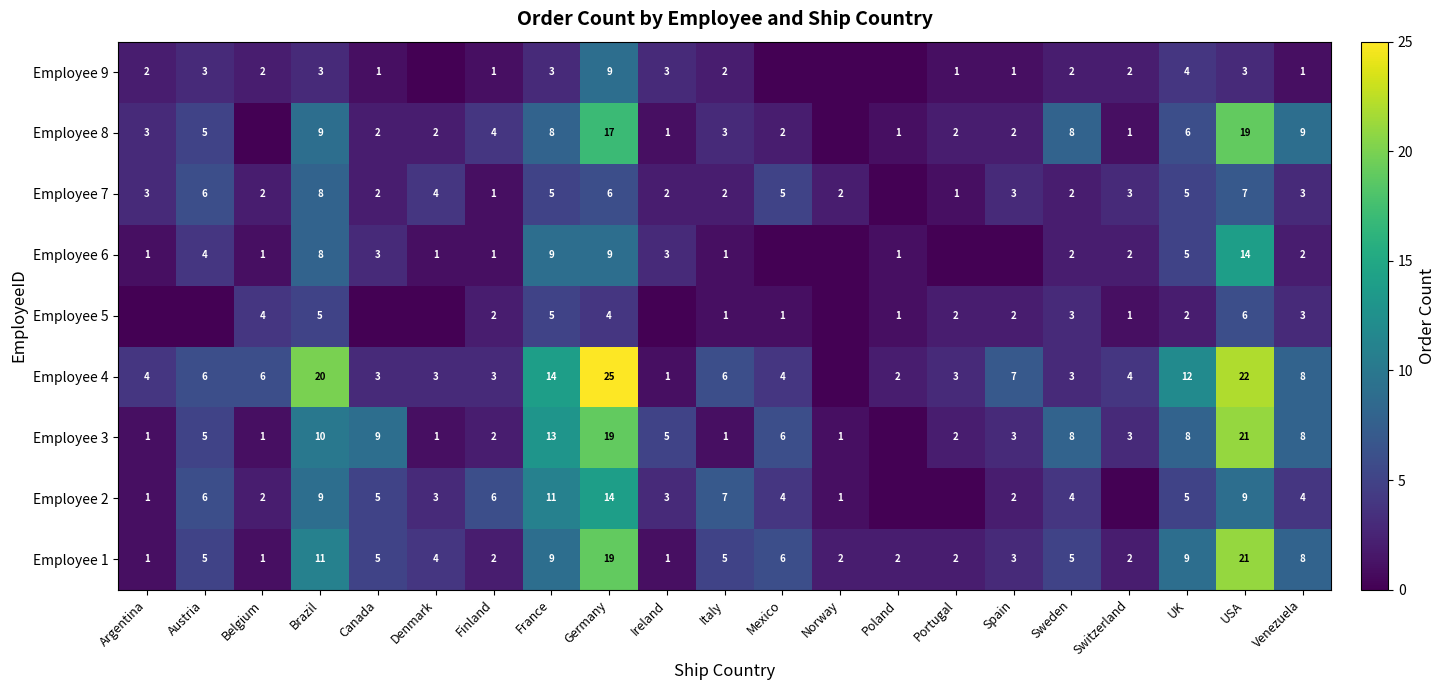

What is the sum of the Employee 5 values at Brazil and USA?

11